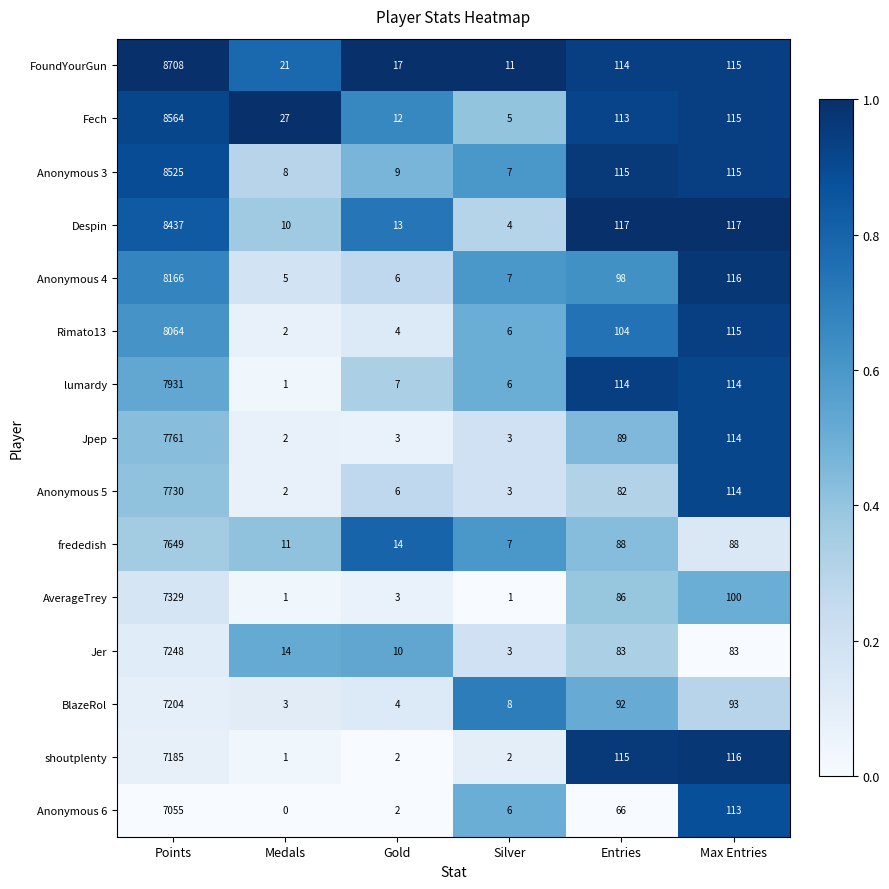

True or false: FoundYourGun has a value of 175 at Max Entries.

False